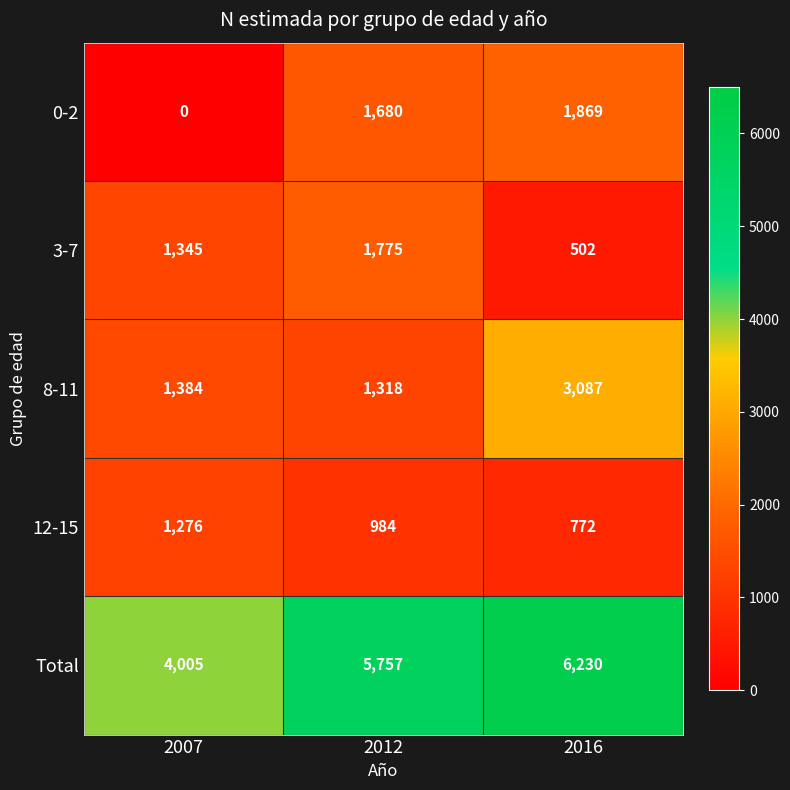

Count the number of data series in this chart.

5